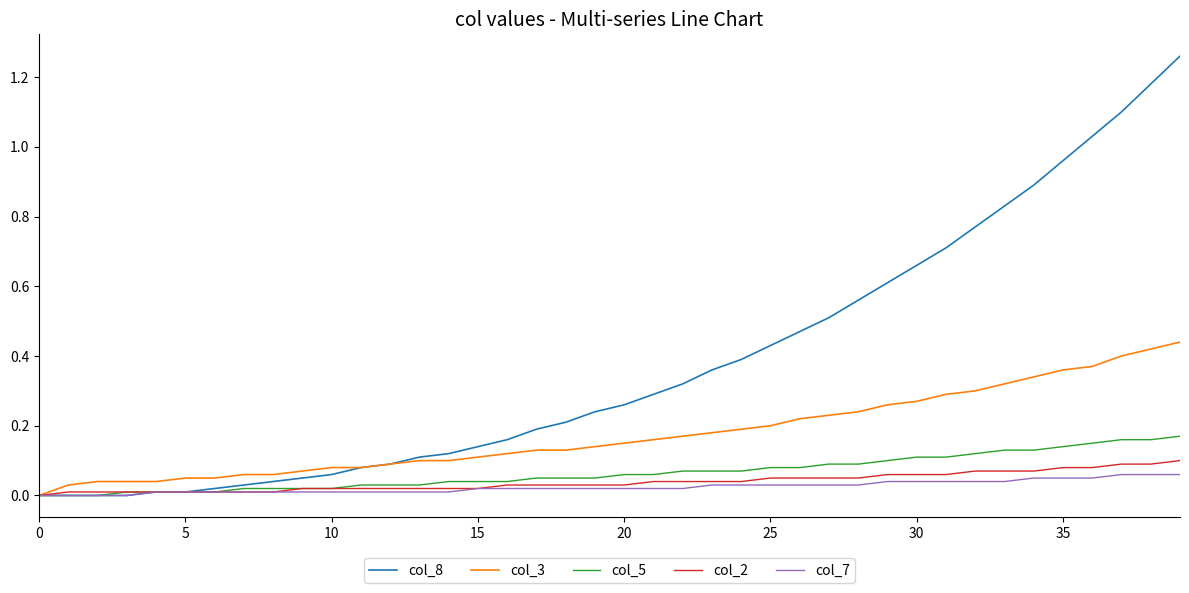

Which series has the largest range (max minus min)?

col_8